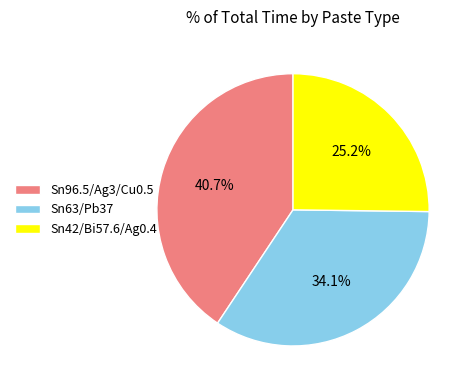

Is Sn96.5/Ag3/Cu0.5 the majority of the pie?

No